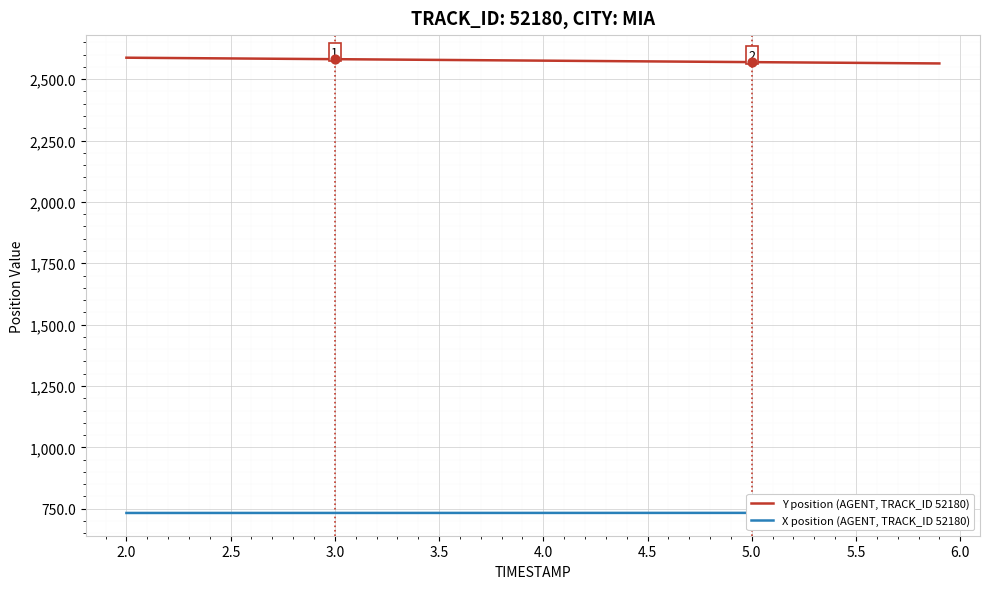

What is the minimum value for Y position (AGENT, TRACK_ID 52180)?

2564.2